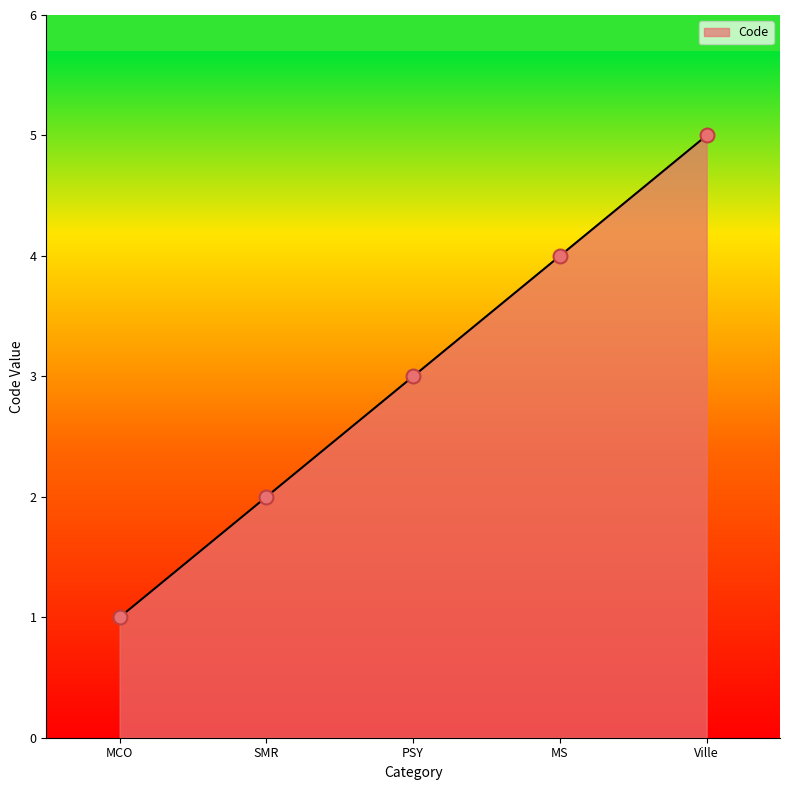

Which has a higher value, Ville or SMR?

Ville